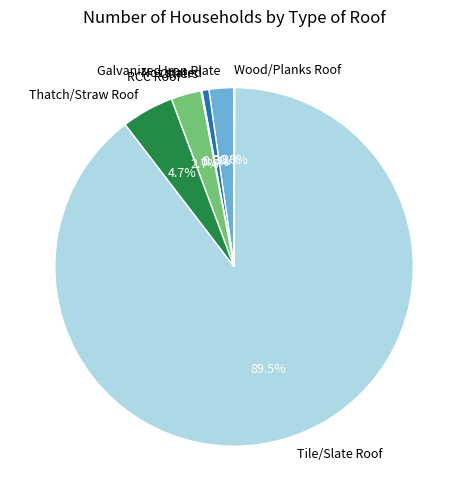

What is the largest slice in the pie chart?

Tile/Slate Roof